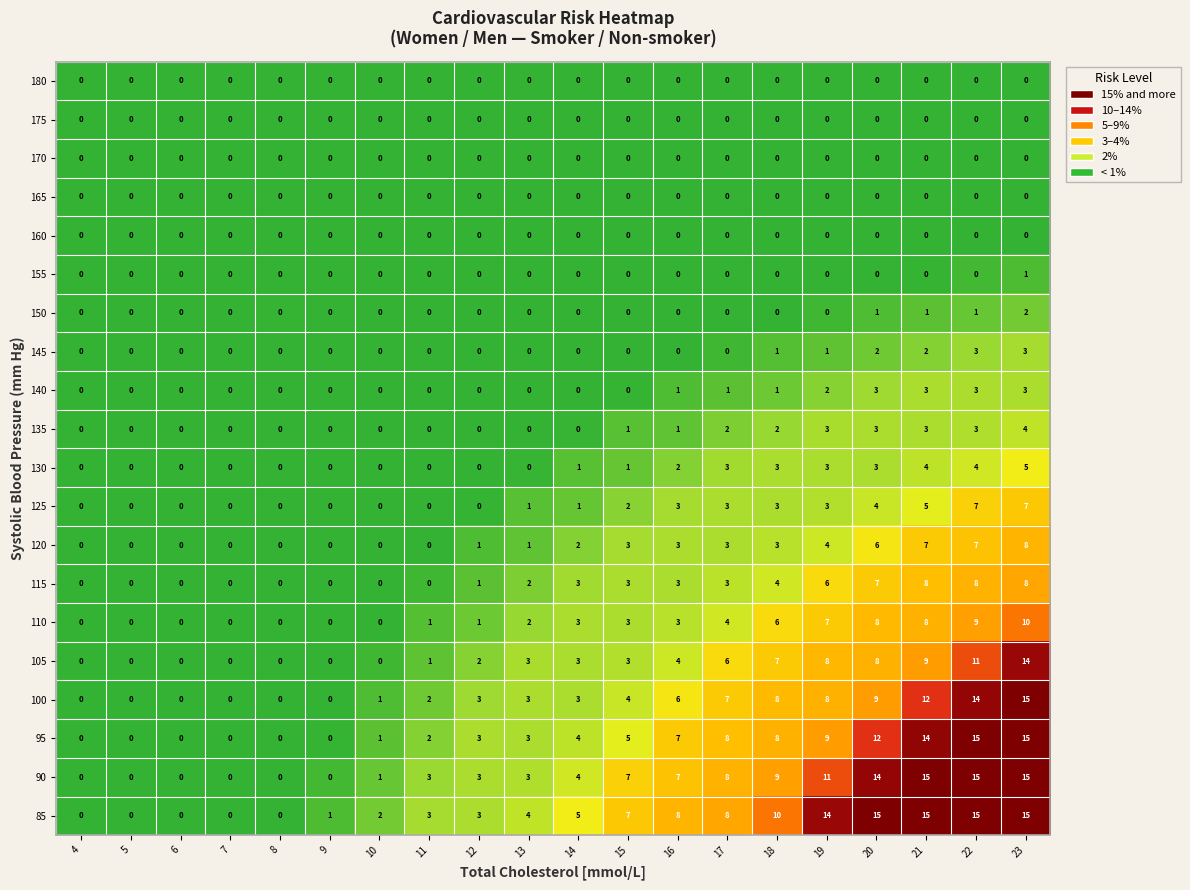

At which category is the sum across all series the highest?

23